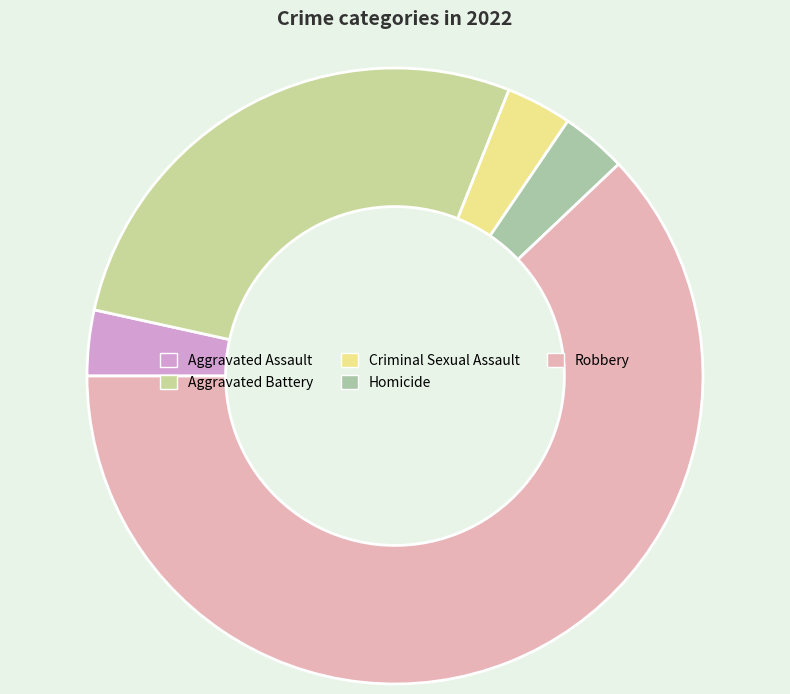

Combined, what portion of the pie is Homicide and Robbery?

65.5%